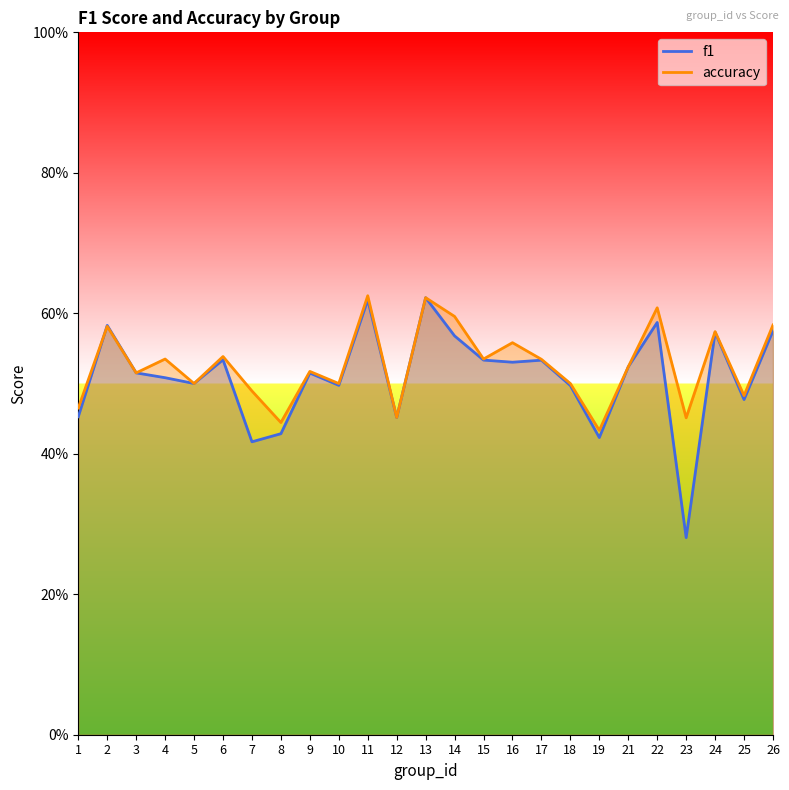

Where is accuracy nearest to the value 0?

19